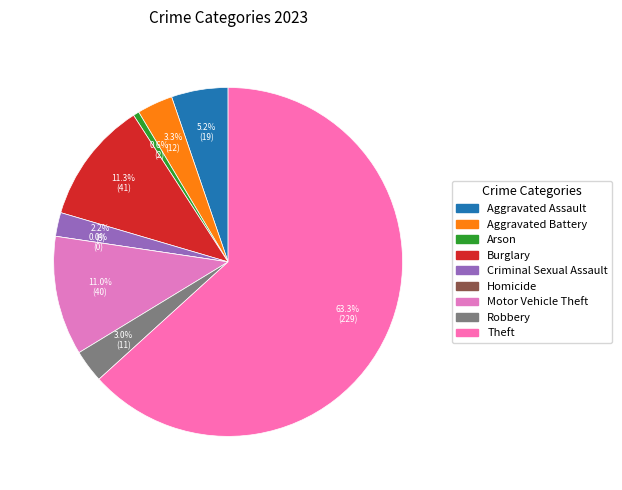

What is the change in value from Aggravated Battery to Theft?

+217